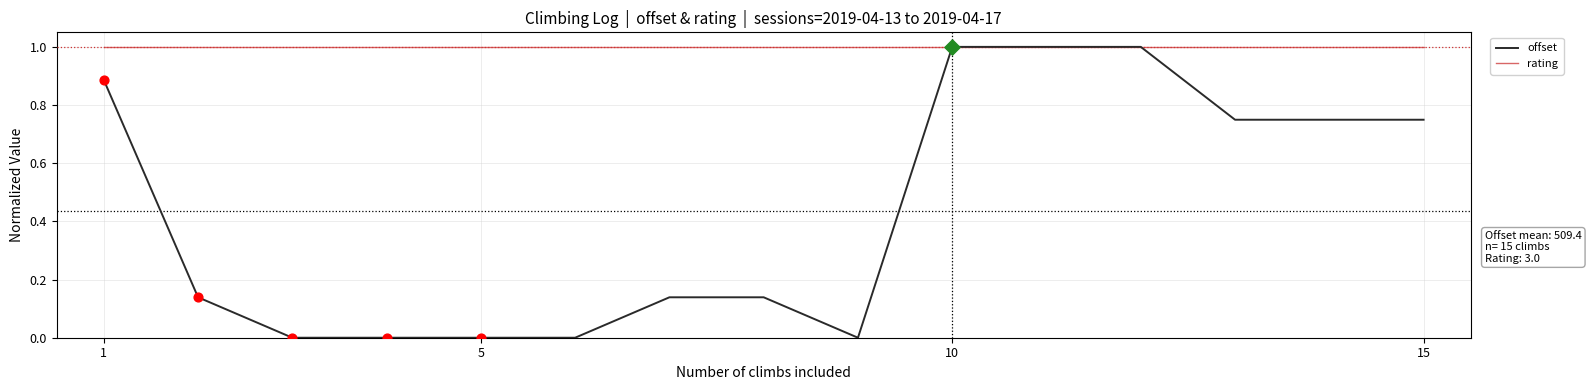

At how many categories does at least one series exceed 0?

15